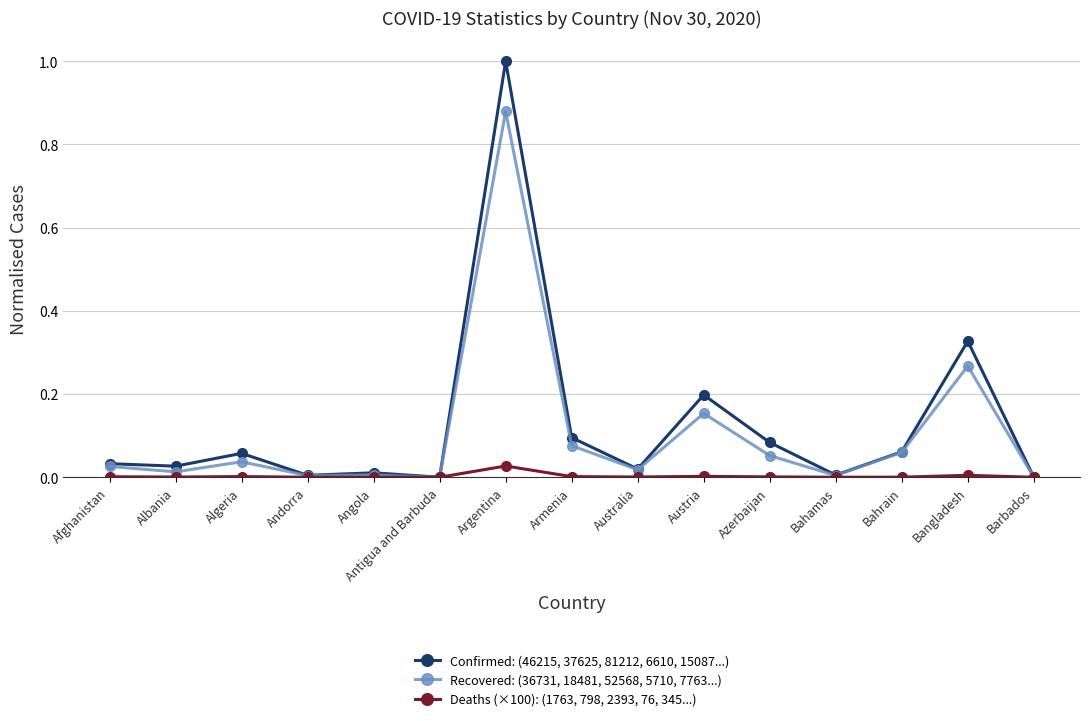

Rank the series by their maximum value, from lowest to highest.

Deaths (×100): (1763, 798, 2393, 76, 345...), Recovered: (36731, 18481, 52568, 5710, 7763...), Confirmed: (46215, 37625, 81212, 6610, 15087...)